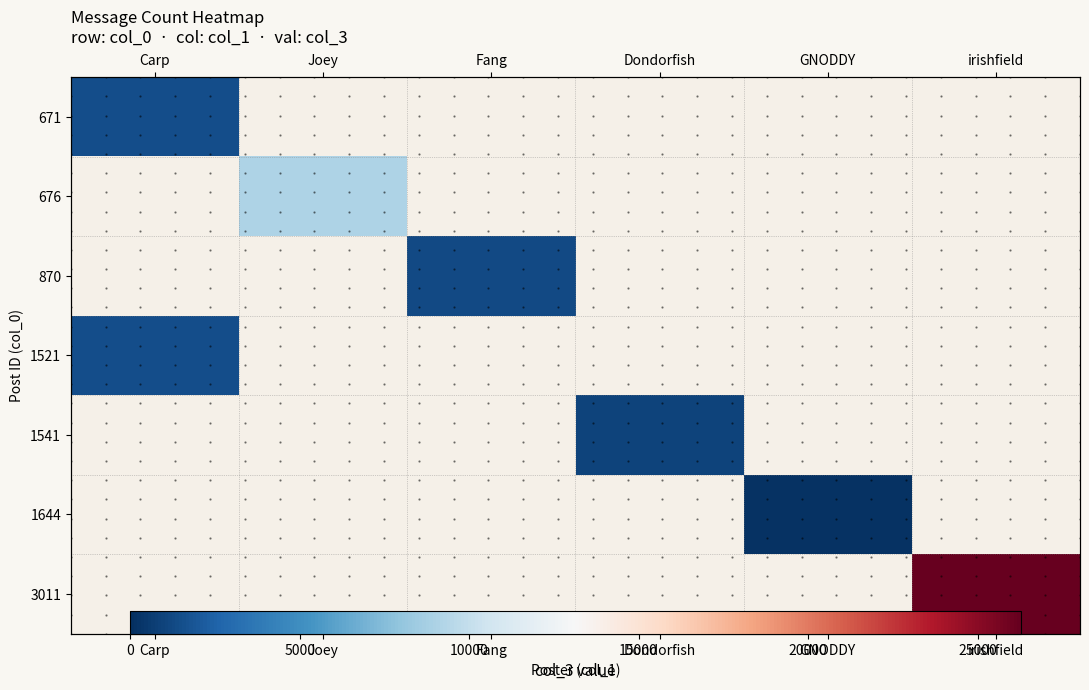

The 3011 series shows 45961.9 at irishfield. True or false?

False